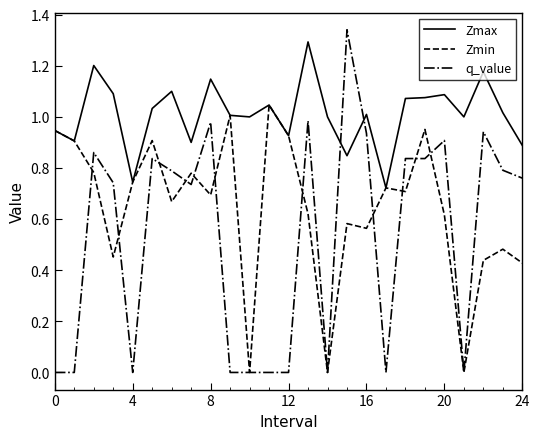

How many intersections are there between Zmax and q_value?

2